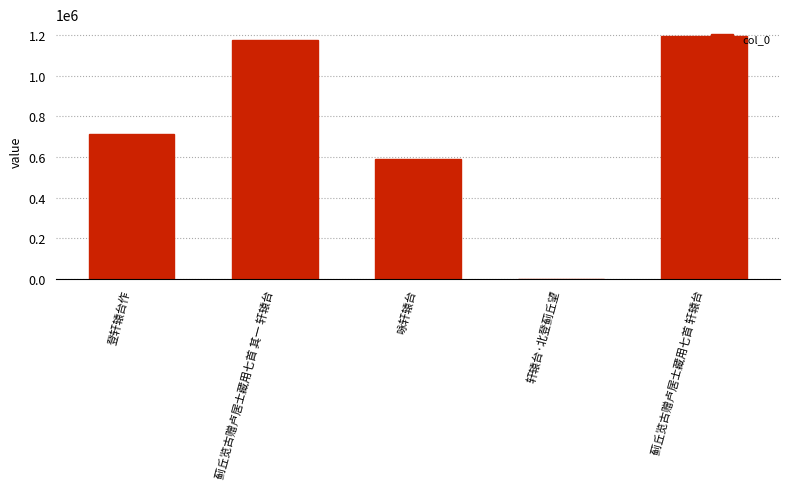

Which has a higher value, 蓟丘览古赠卢居士藏用七首 轩辕台 or 蓟丘览古赠卢居士藏用七首 其一 轩辕台?

蓟丘览古赠卢居士藏用七首 轩辕台